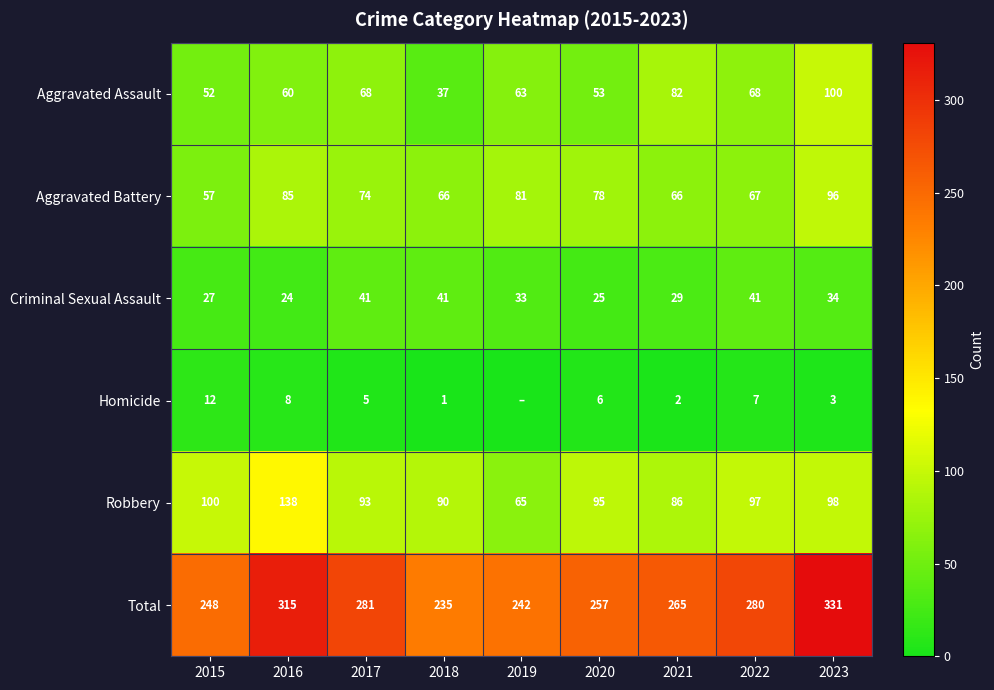

At which label is Total closest to 283?

2017